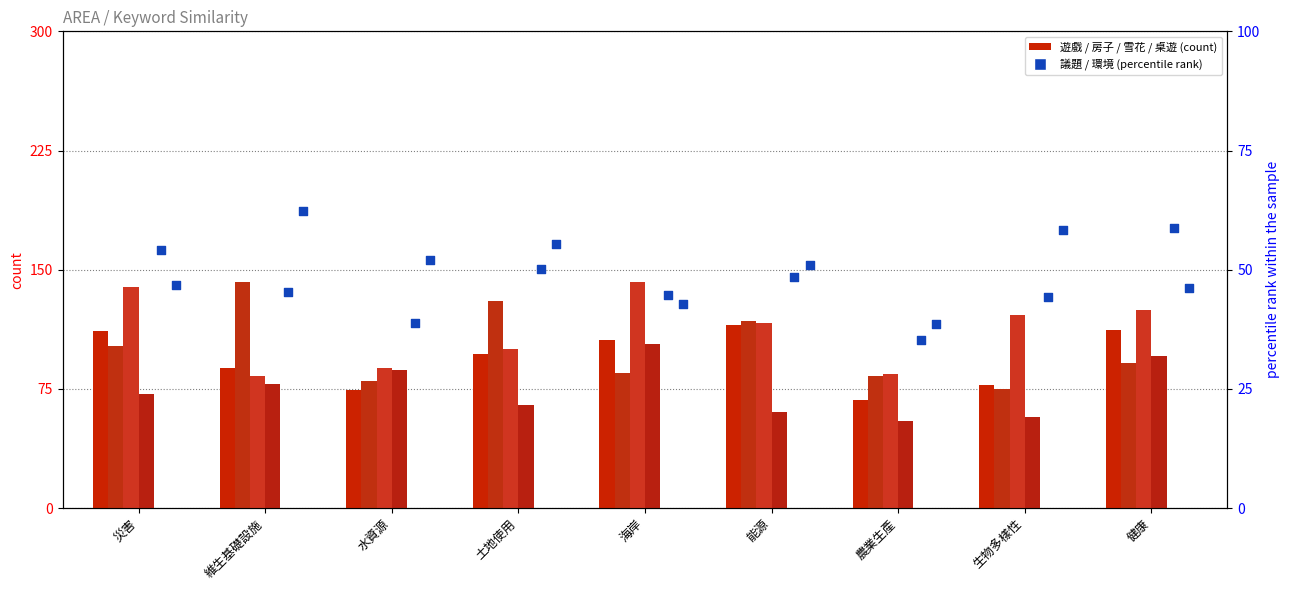

What is the total value across all series at 生物多樣性?

433.4